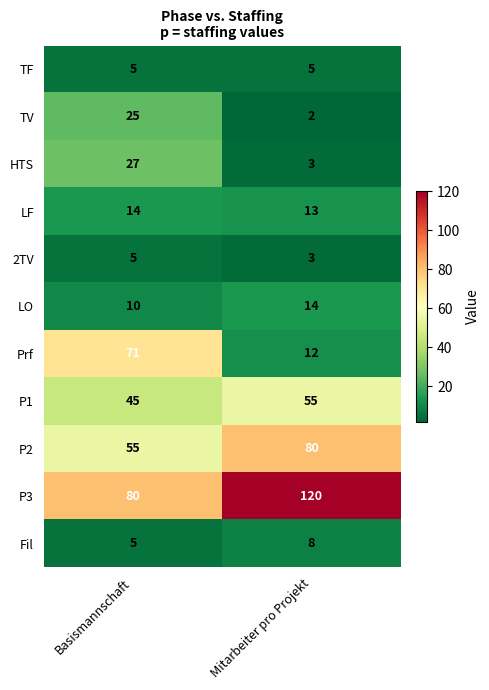

What is the difference between the P1 values at Basismannschaft and Mitarbeiter pro Projekt?

10